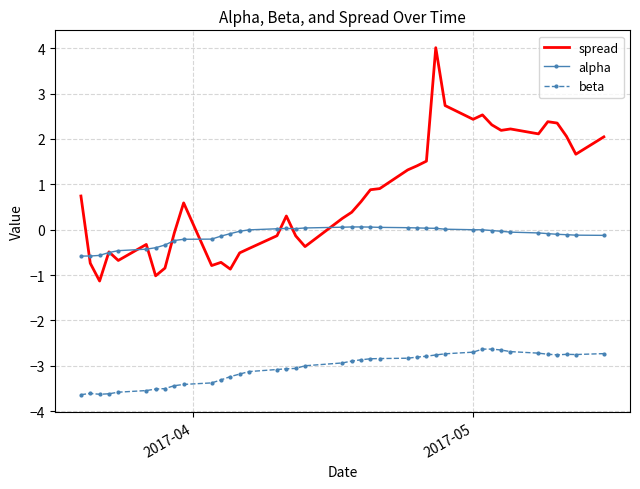

What is the minimum value for spread?

-1.1